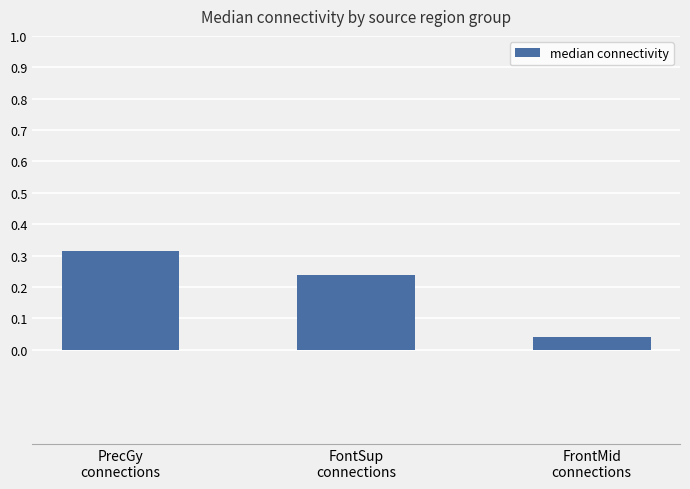

Rank the categories by value from highest to lowest.

PrecGy
connections, FontSup
connections, FrontMid
connections